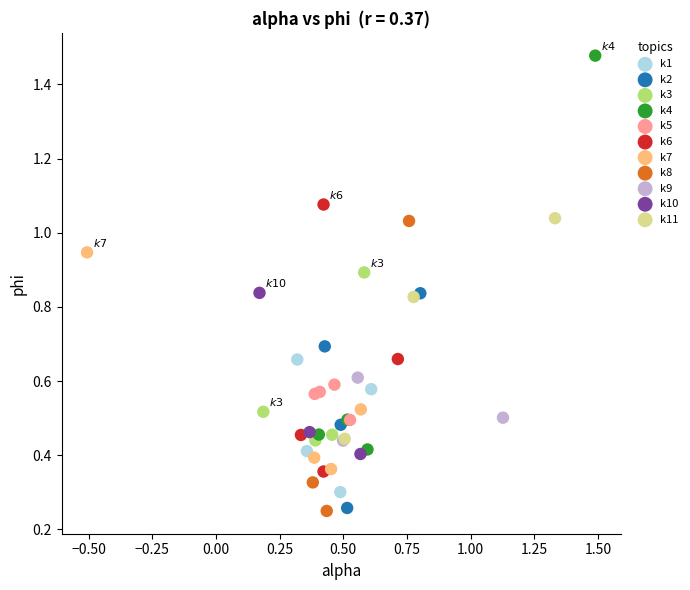

Which series has the widest spread of Y values?

k4